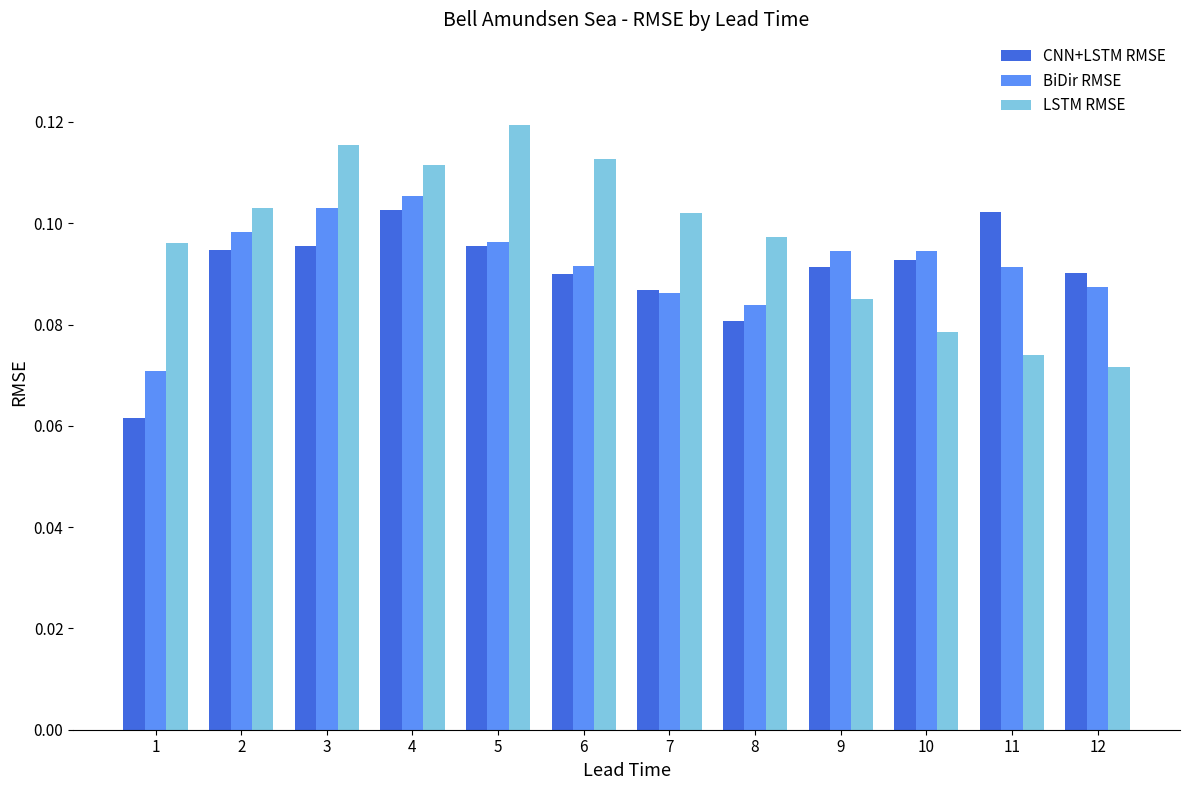

How many bars are there in total?

36